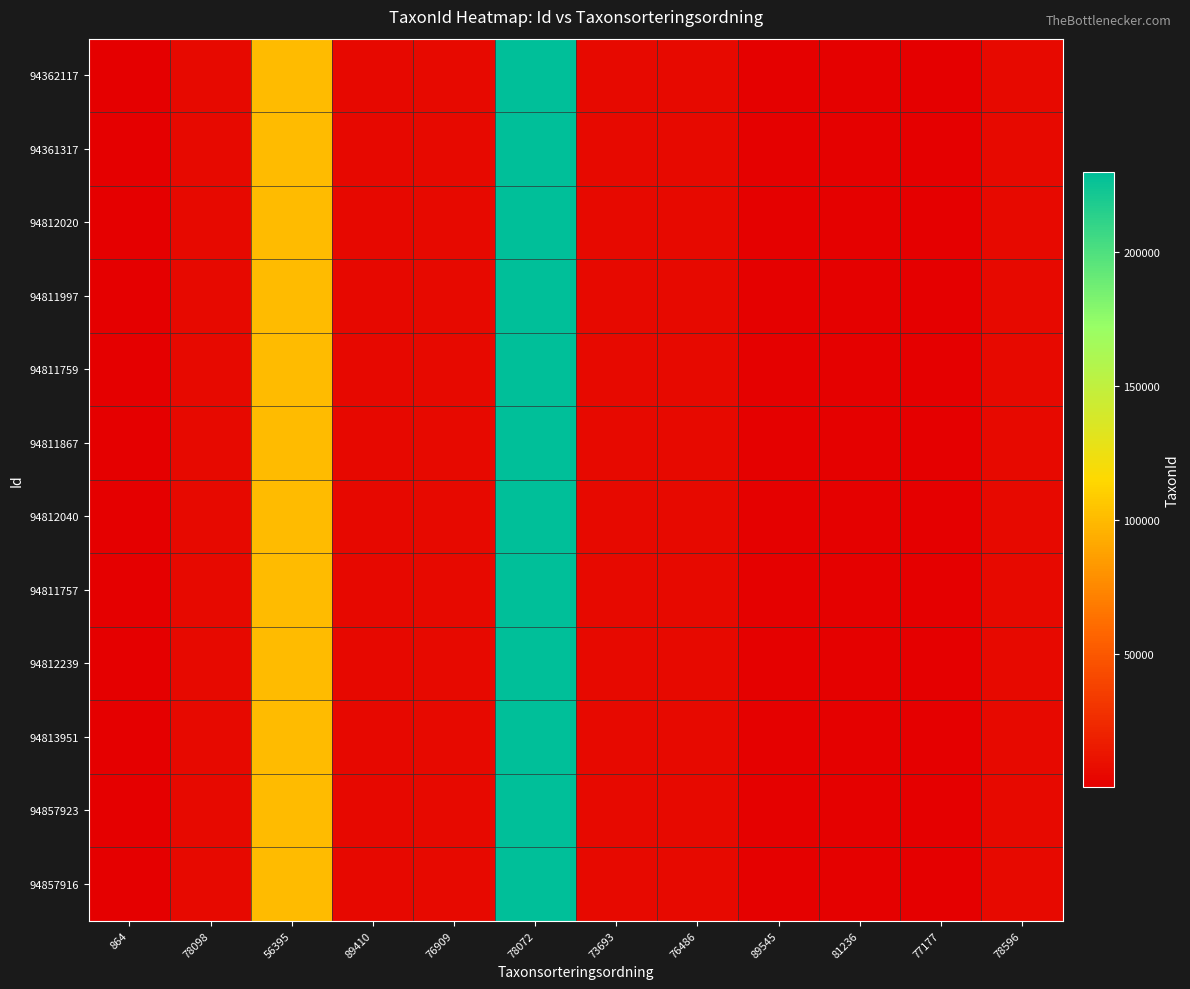

At which category does the chart reach its minimum across all series?

77177